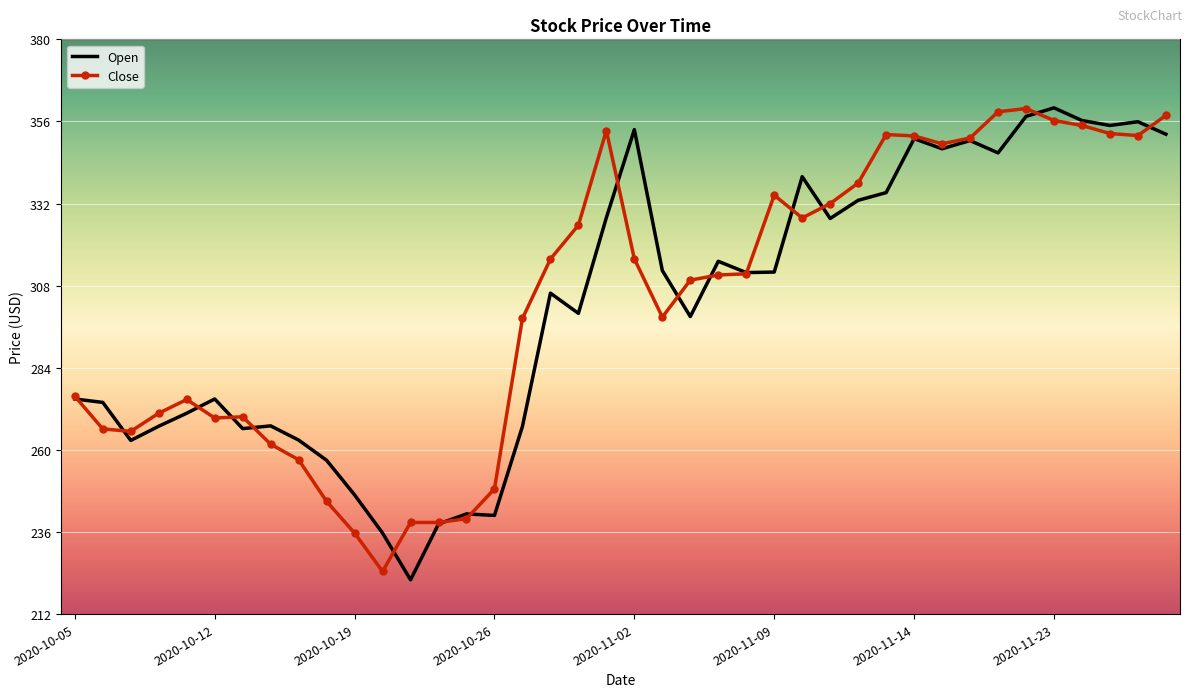

What is the smallest value displayed?

222.2